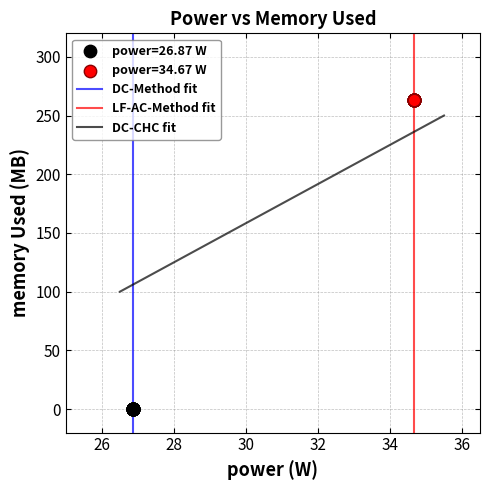

Which series contains the highest Y value?

power=34.67 W